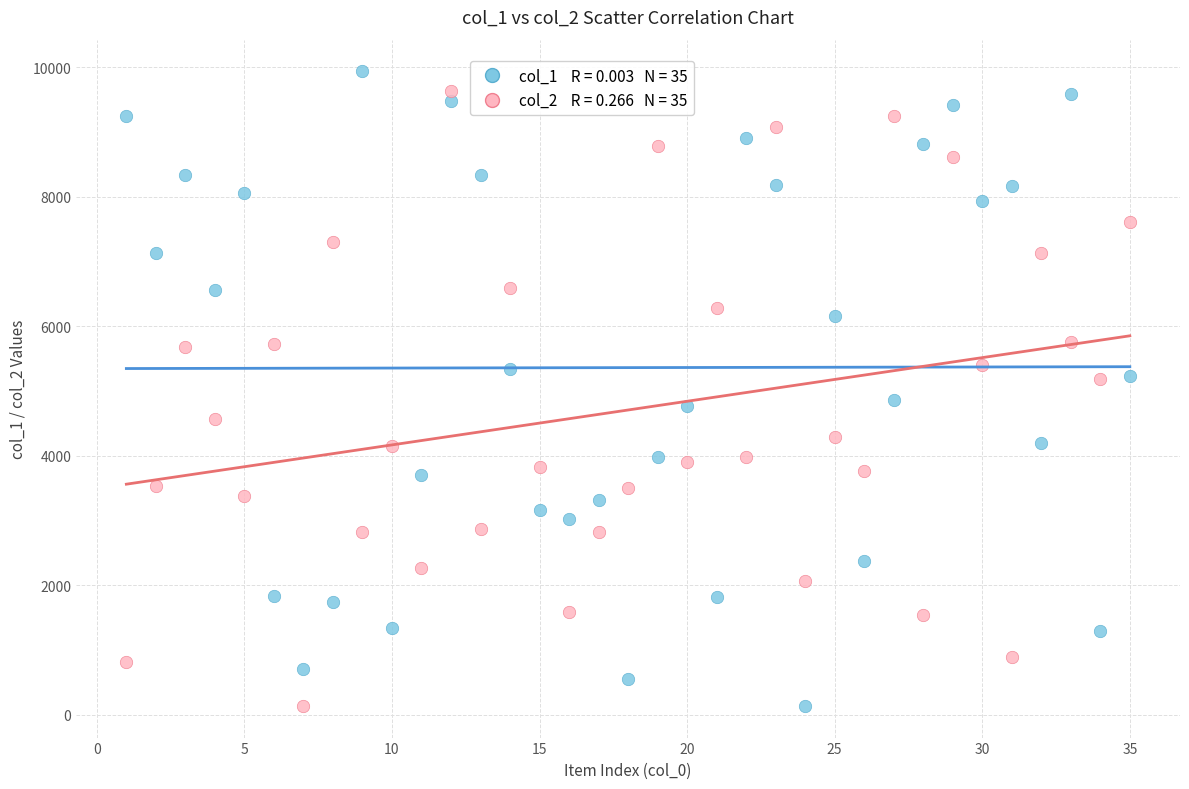

Across all data points, what is the range of Y values (max minus min)?

9802